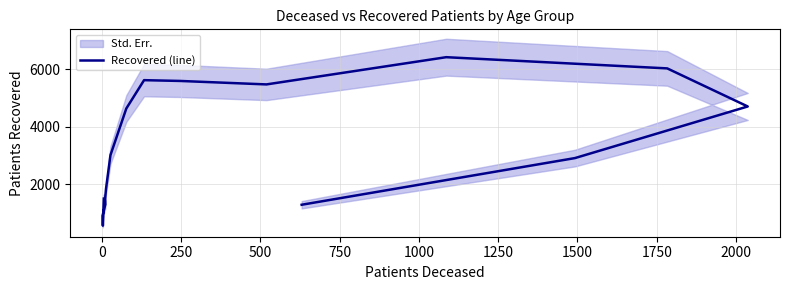

What is the greatest value displayed?

6416